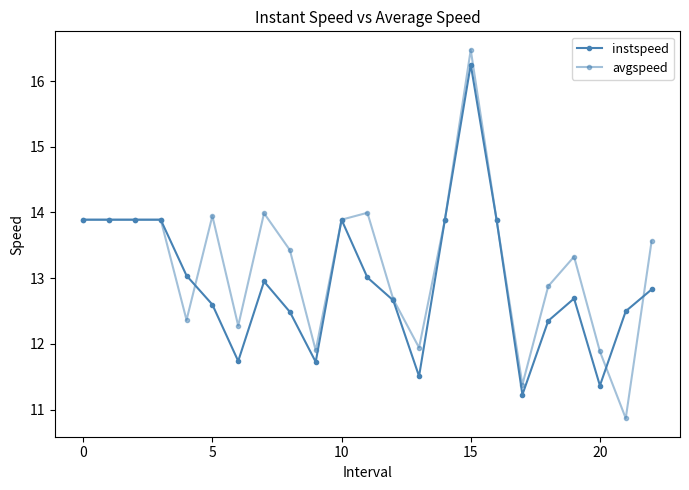

Is this an area chart (filled region under the line)?

No